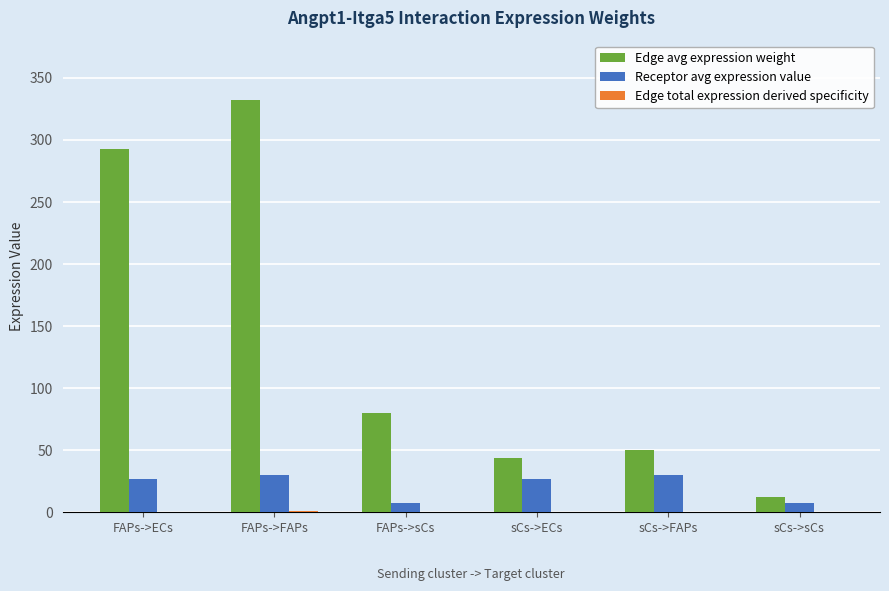

Is the value of Edge avg expression weight at sCs->ECs greater than the value of Receptor avg expression value at sCs->ECs?

Yes